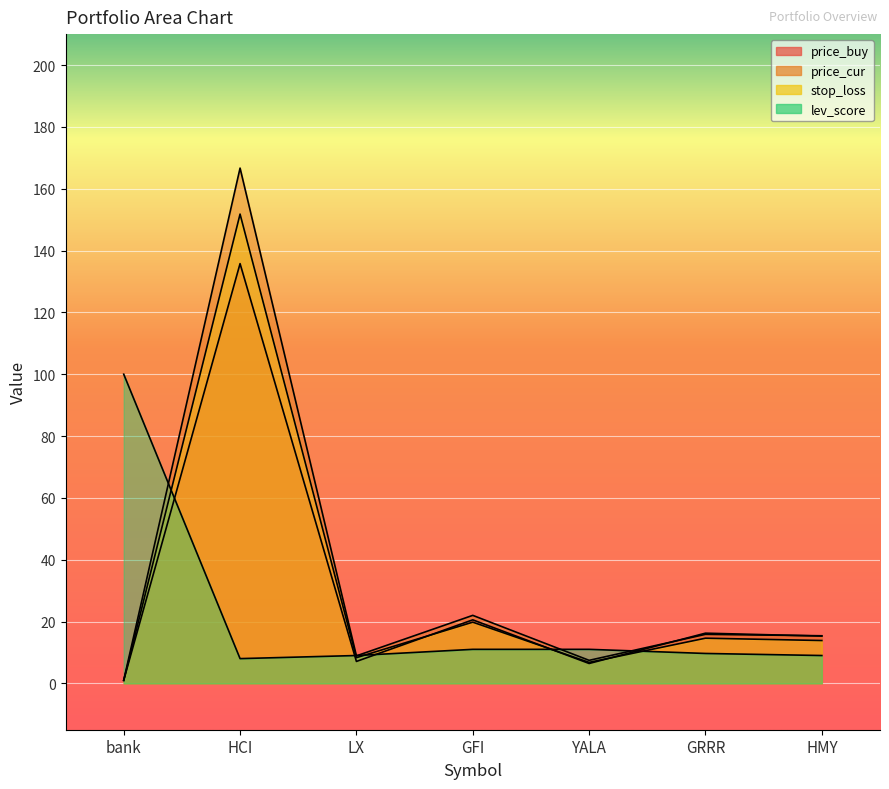

Rank the series at GFI from highest to lowest value.

price_cur, price_buy, stop_loss, lev_score